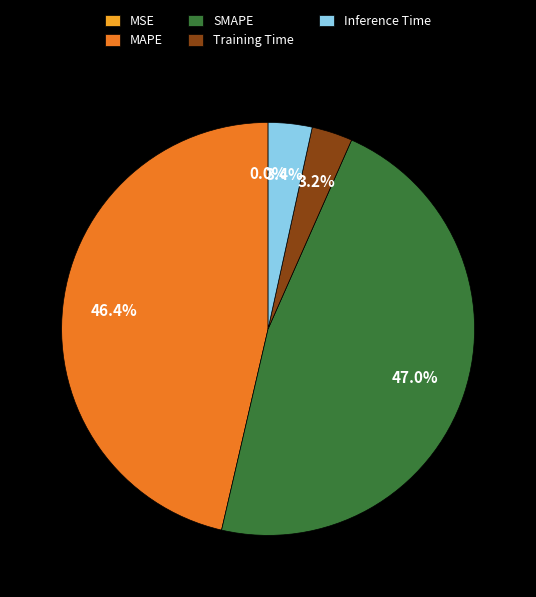

What is the largest slice in the pie chart?

SMAPE